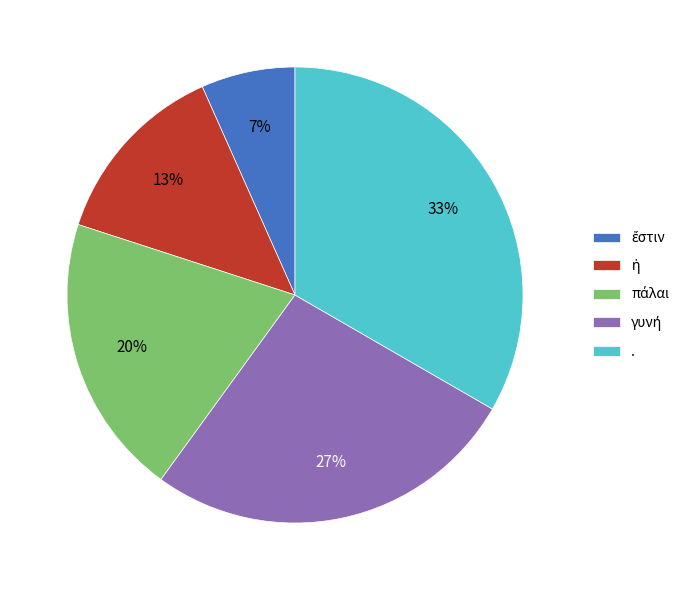

What is the largest slice in the pie chart?

.